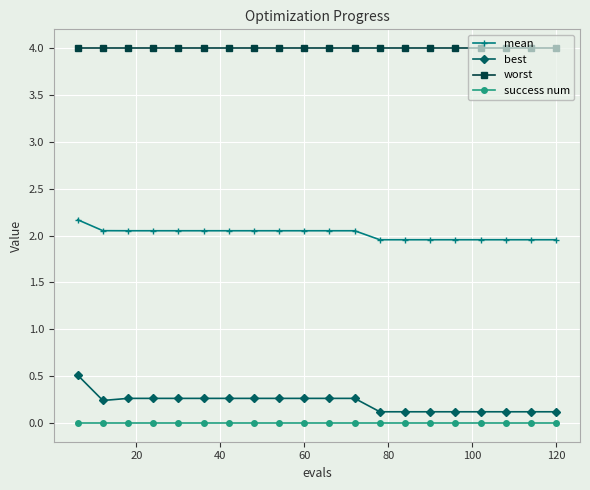

What is the value of the best point at the 18th from the left?

0.1